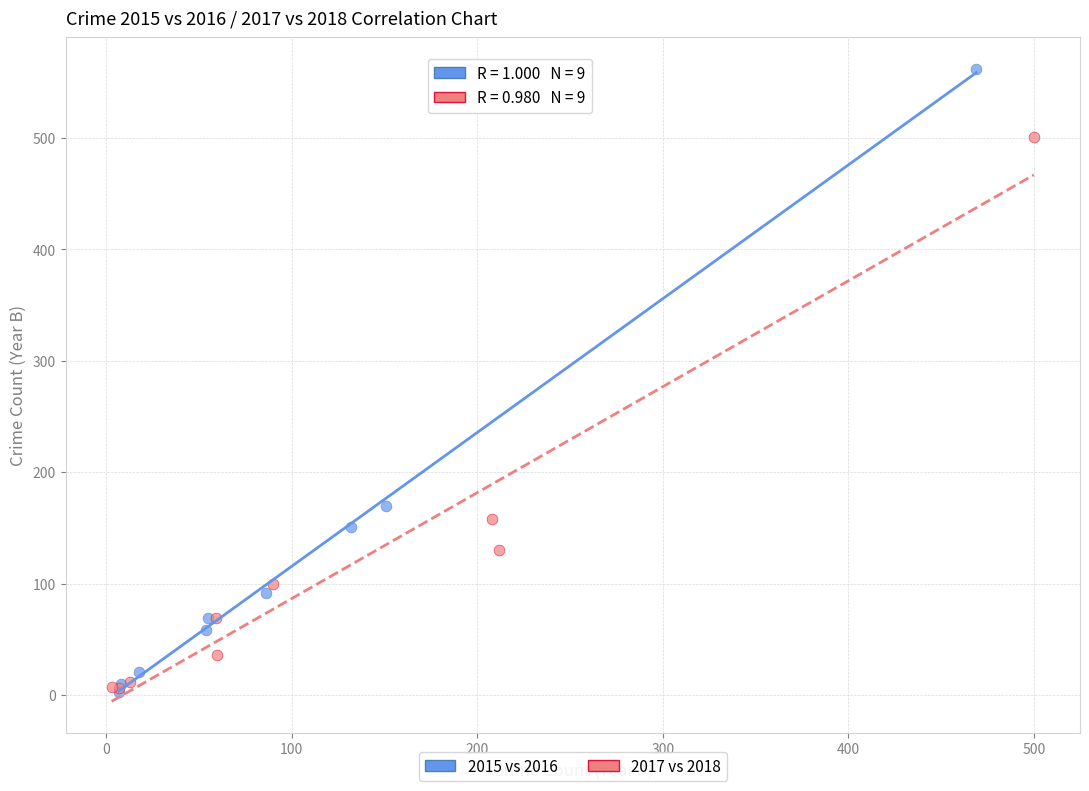

What are all the series names shown in the legend?

2015 vs 2016, 2017 vs 2018